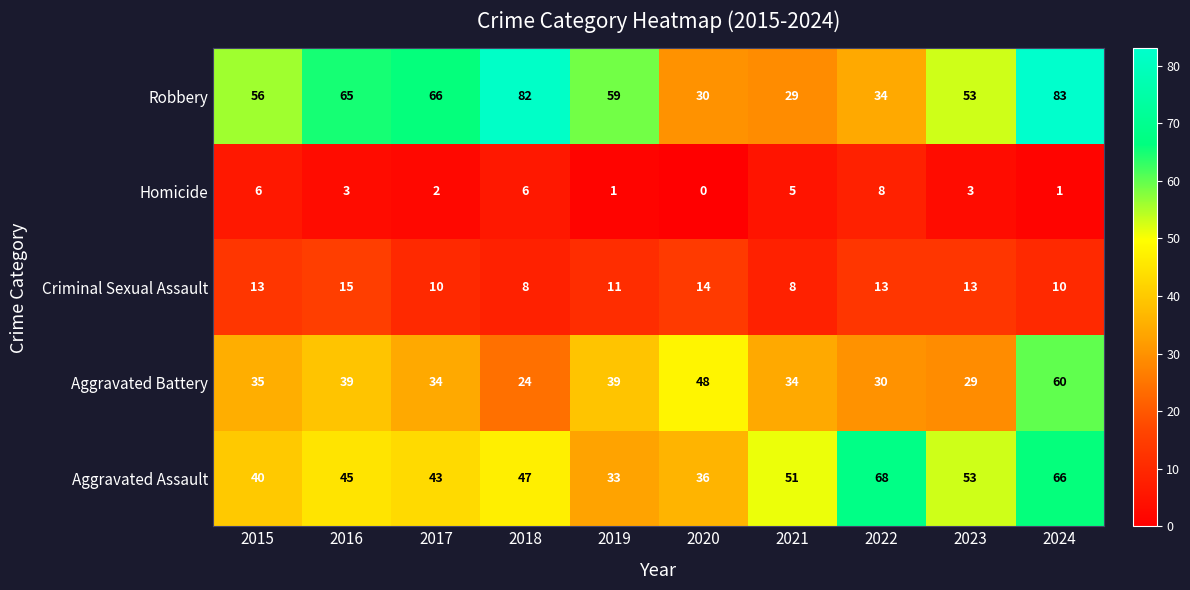

What is the difference between the maximum and minimum values in the Aggravated Battery series?

36